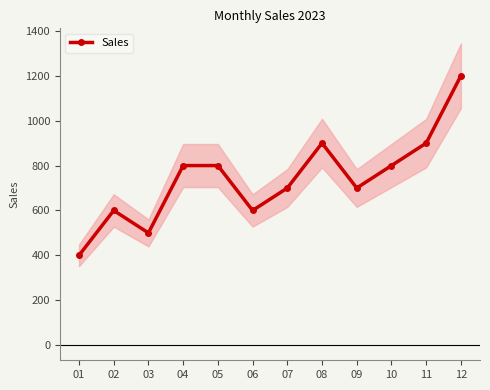

Reading right to left, extract all data points from this chart.

12=1200	11=900	10=800	09=700	08=900	07=700	06=600	05=800	04=800	03=500	02=600	01=400